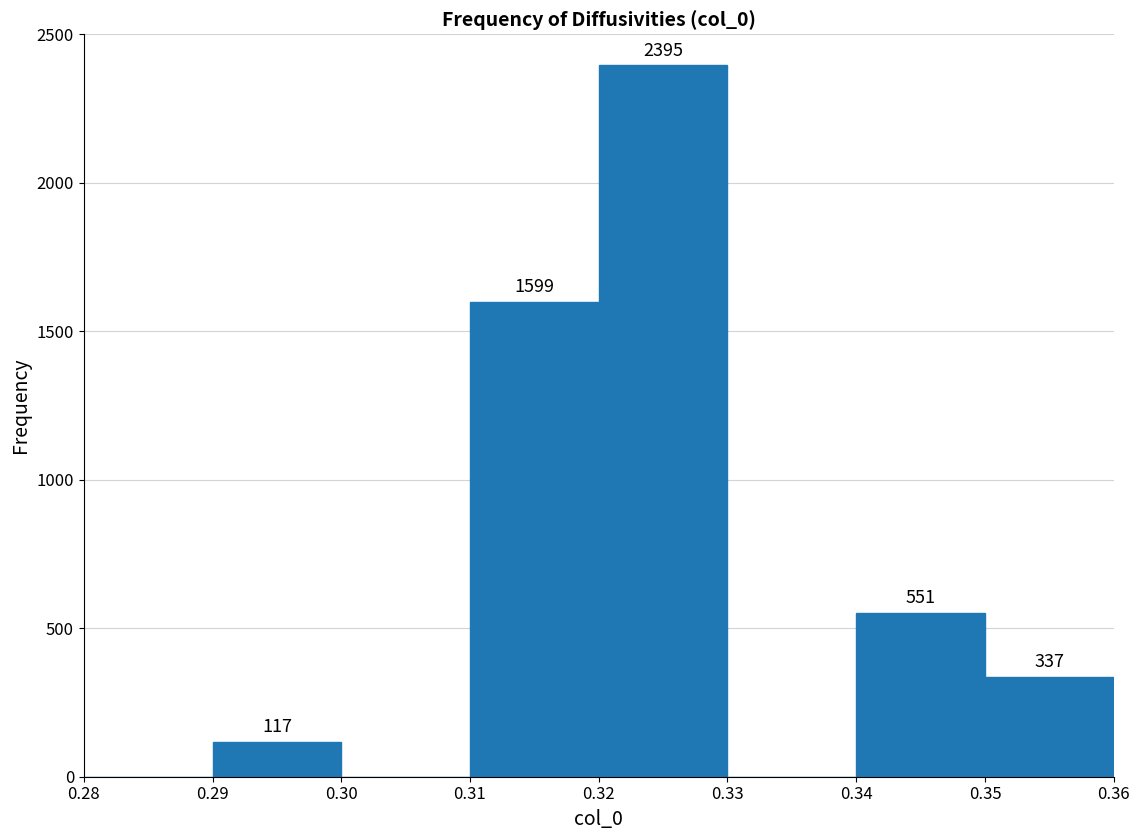

Which range on the x-axis has the tallest bar?

0.32 to 0.33